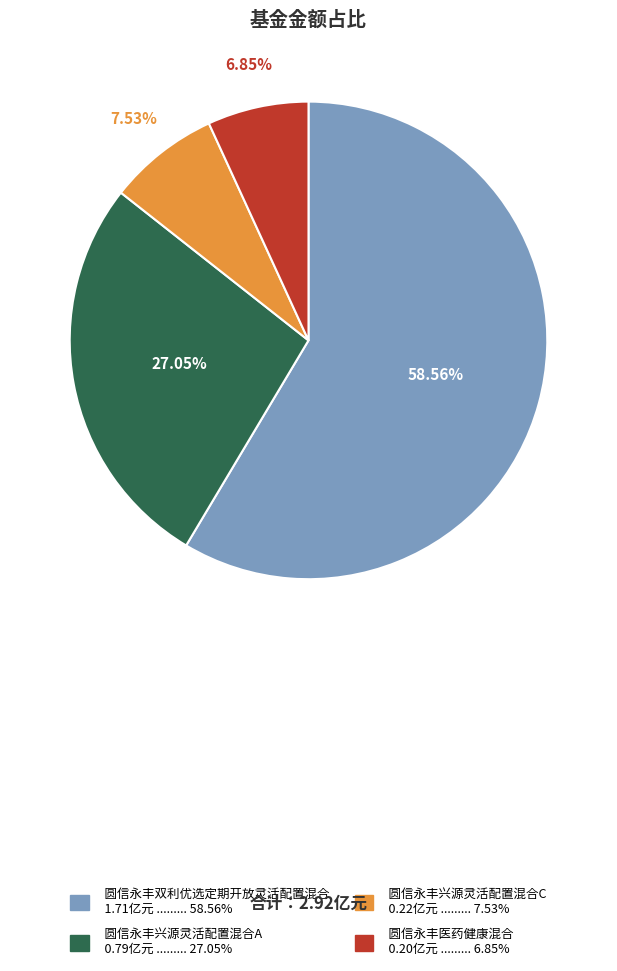

To the nearest percent, what is the combined percentage of 圆信永丰双利优选定期开放灵活配置混合 and 圆信永丰兴源灵活配置混合A?

86%